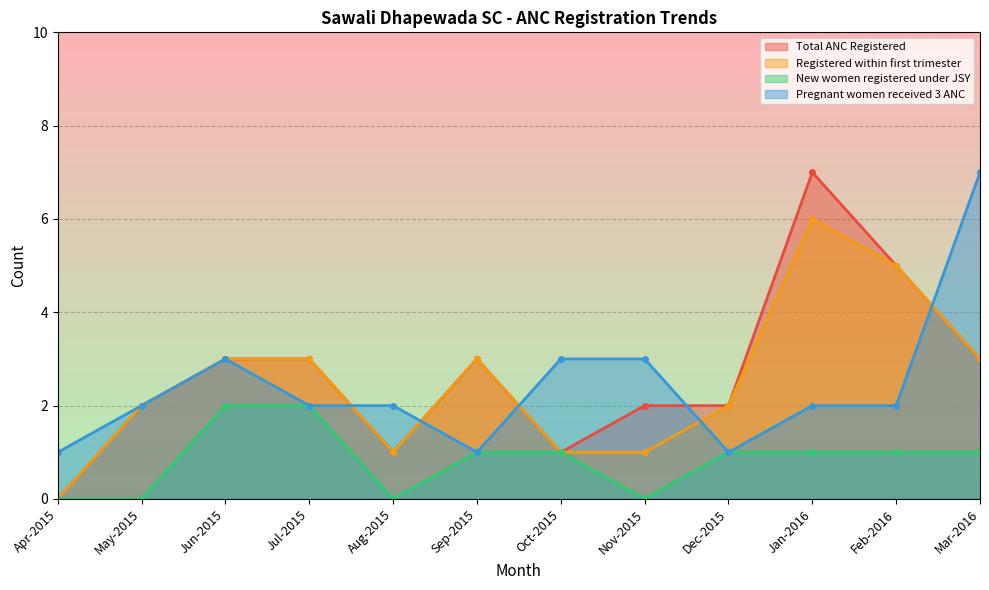

Rank the series by their maximum value, from lowest to highest.

New women registered under JSY, Registered within first trimester, Total ANC Registered, Pregnant women received 3 ANC